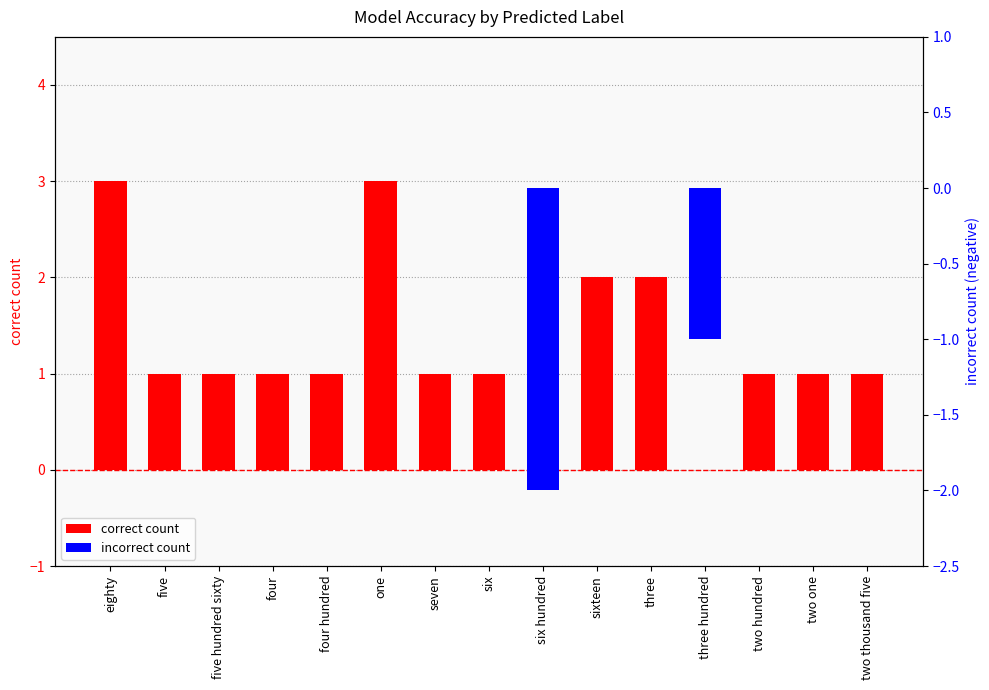

How many values in the incorrect count series are below 0?

2